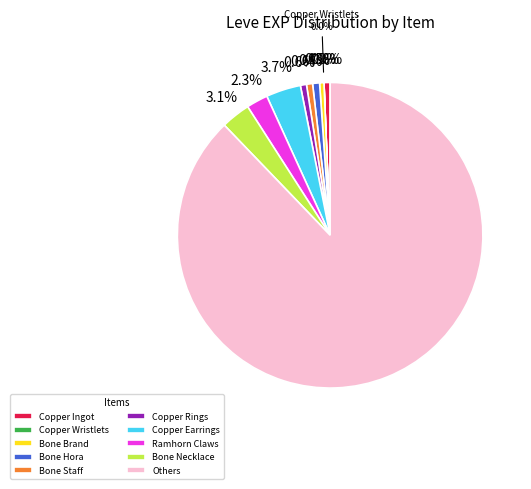

Which slice is the largest?

Others